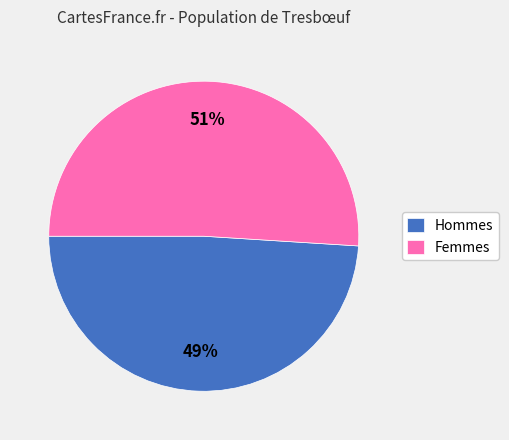

Which slice is the smallest?

Hommes